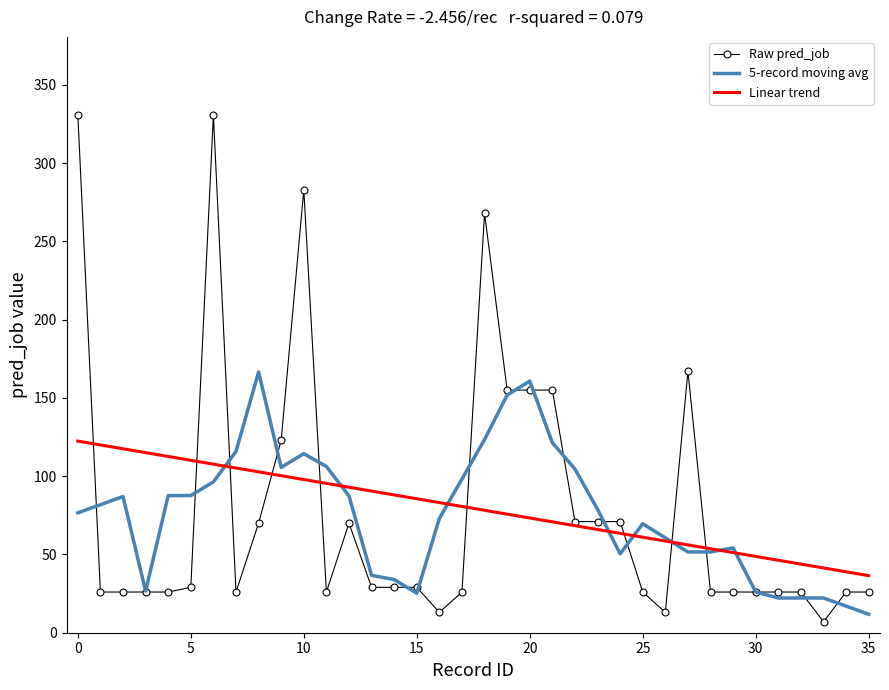

What is the greatest value displayed?

331.0